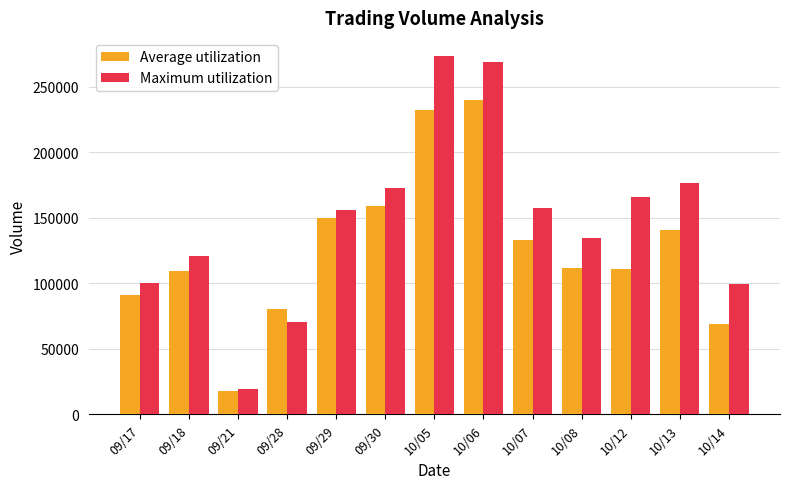

List the series in order of their overall mean, lowest first.

Average utilization, Maximum utilization